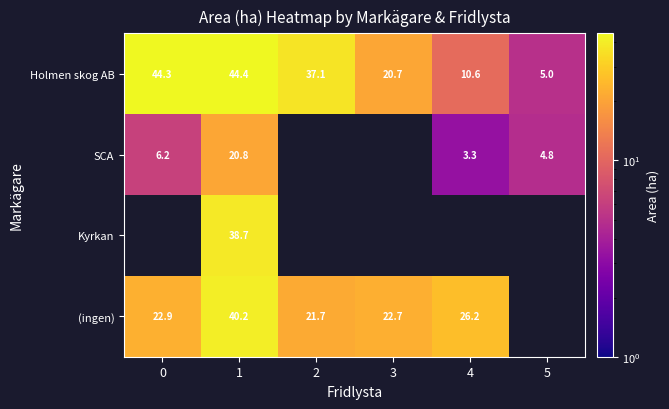

The Holmen skog AB series shows 28.3 at 1. True or false?

False